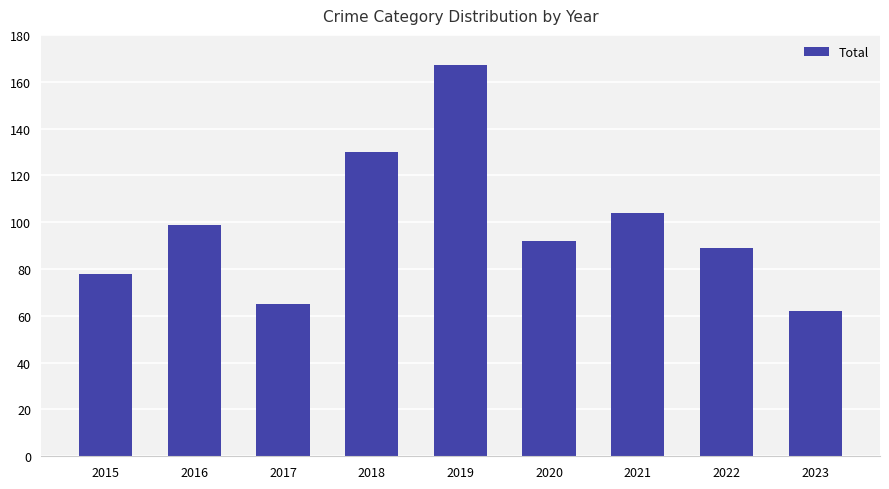

Rank the categories by value from highest to lowest.

2019, 2018, 2021, 2016, 2020, 2022, 2015, 2017, 2023